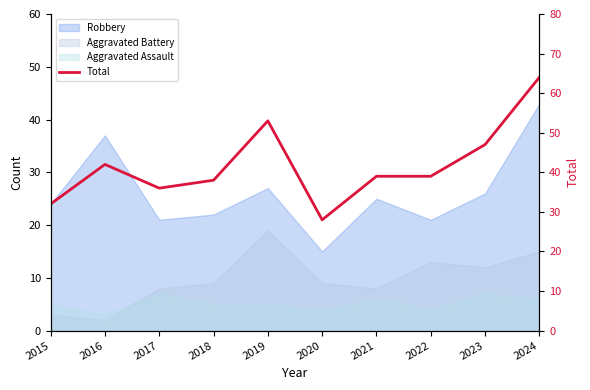

How many points are higher than both their immediate neighbors (excluding endpoints)?

2